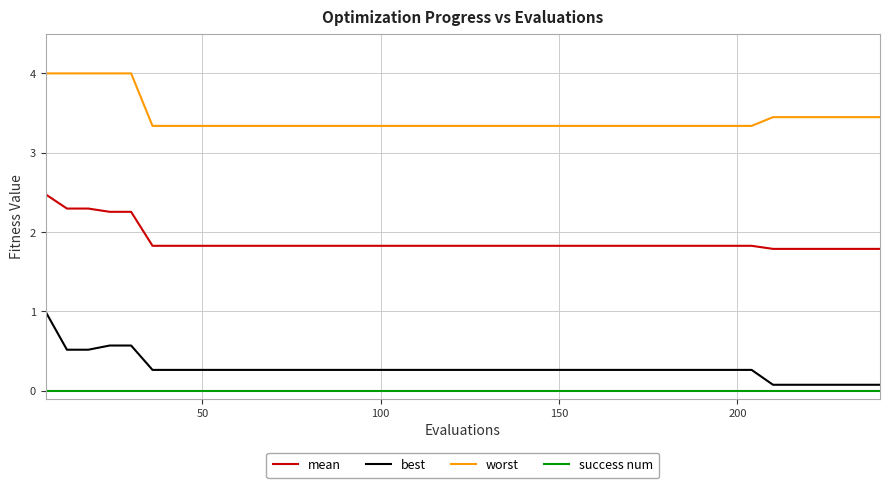

True or false: worst and best cross at least once.

False